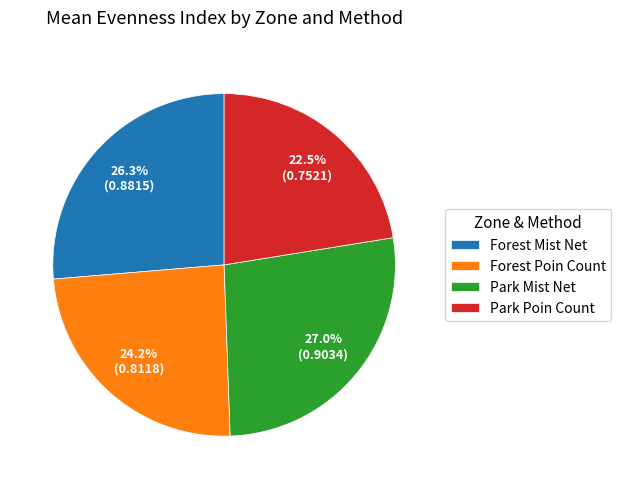

What is the total percentage of Park Poin Count and Forest Mist Net?

48.8%